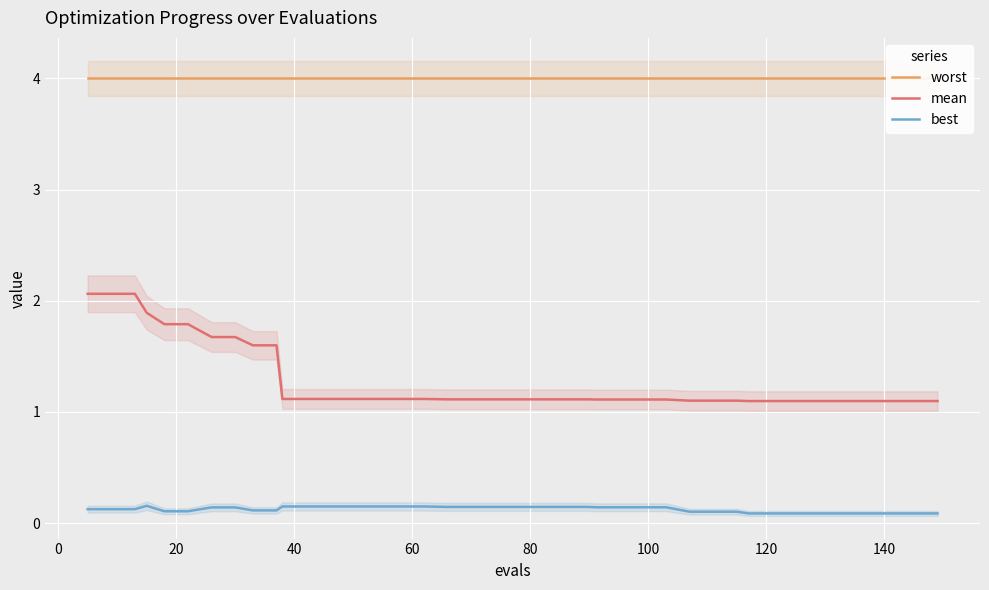

What is the average value of the best series?

0.1